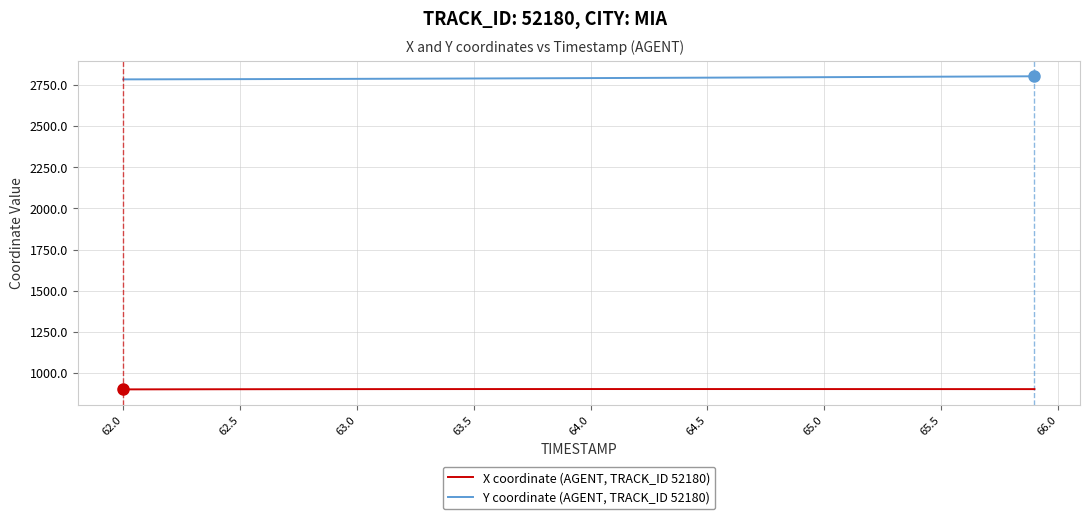

Which series has the largest total across all categories?

Y coordinate (AGENT, TRACK_ID 52180)